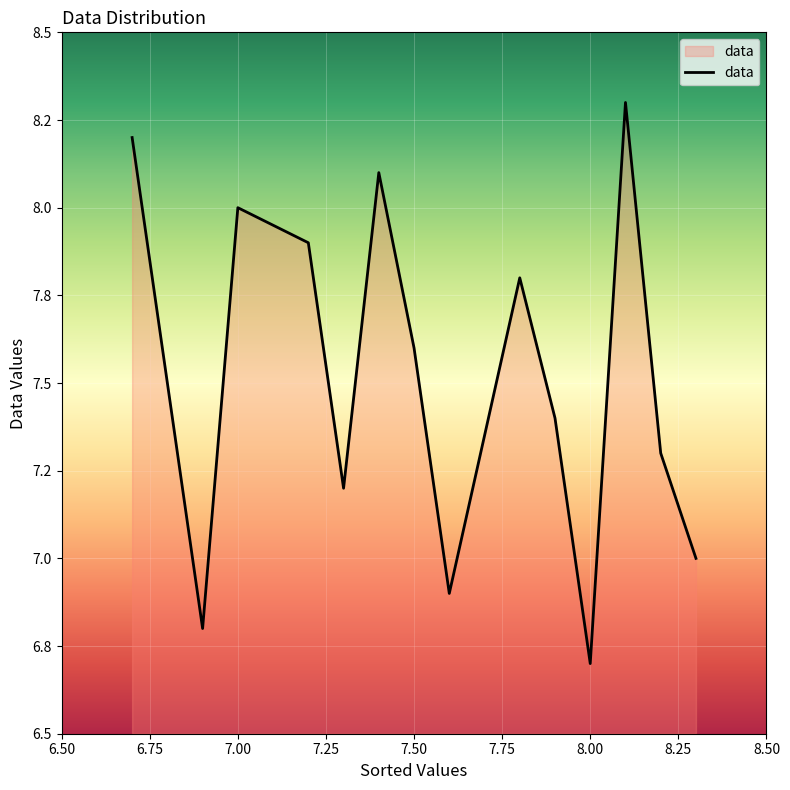

At which category does the chart reach its peak across all series?

8.1